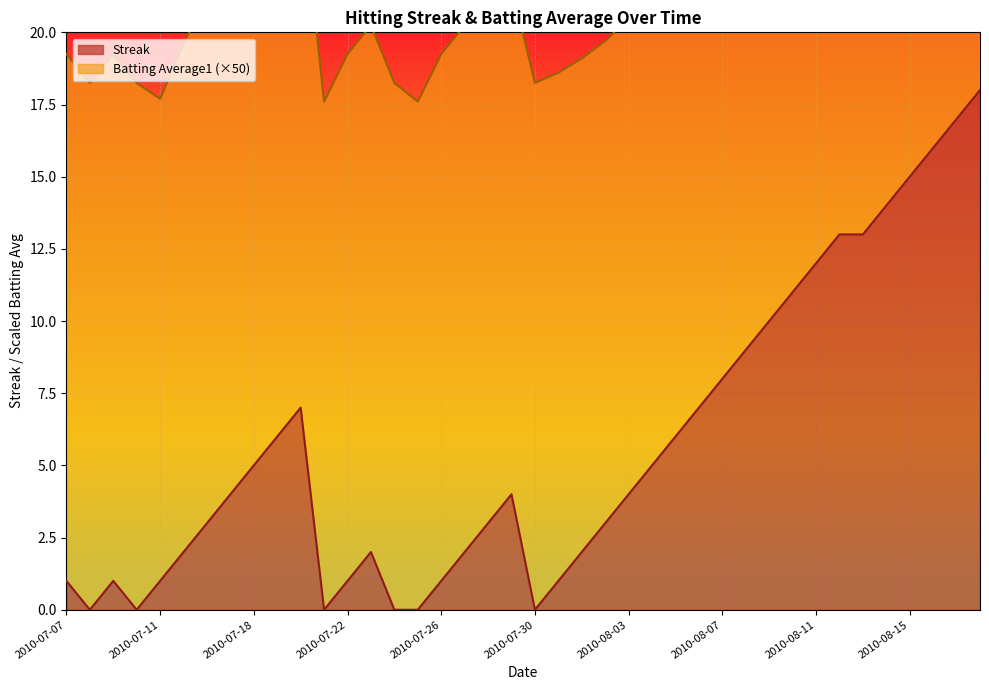

Between 2010-08-04 and 2010-08-11, which is larger?

2010-08-11